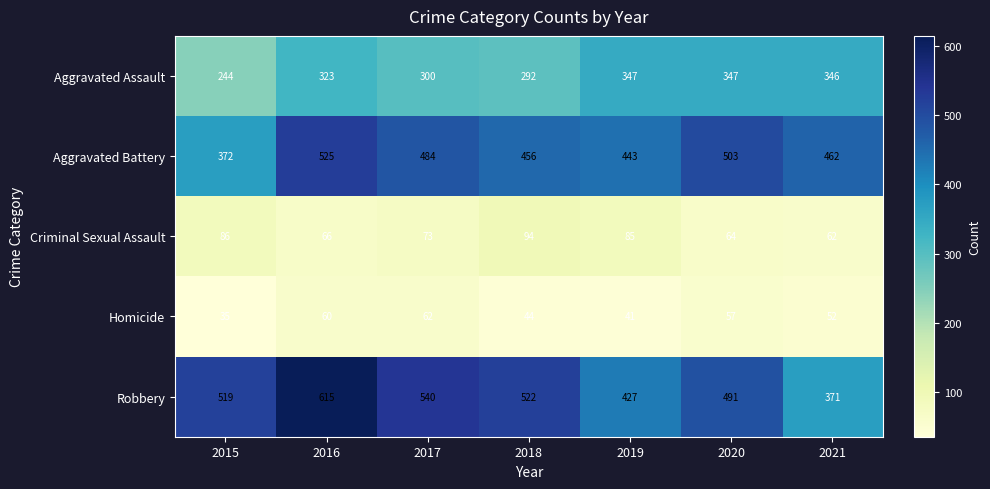

Rank the series at 2017 from highest to lowest value.

Robbery, Aggravated Battery, Aggravated Assault, Criminal Sexual Assault, Homicide